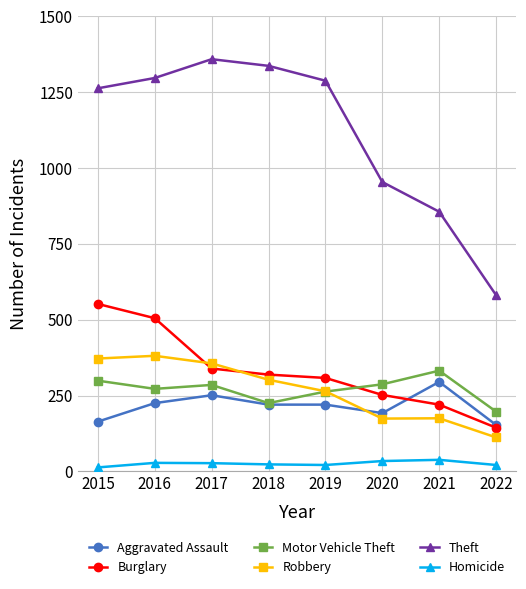

What is the sum of the Aggravated Assault values at 2015 and 2018?

384